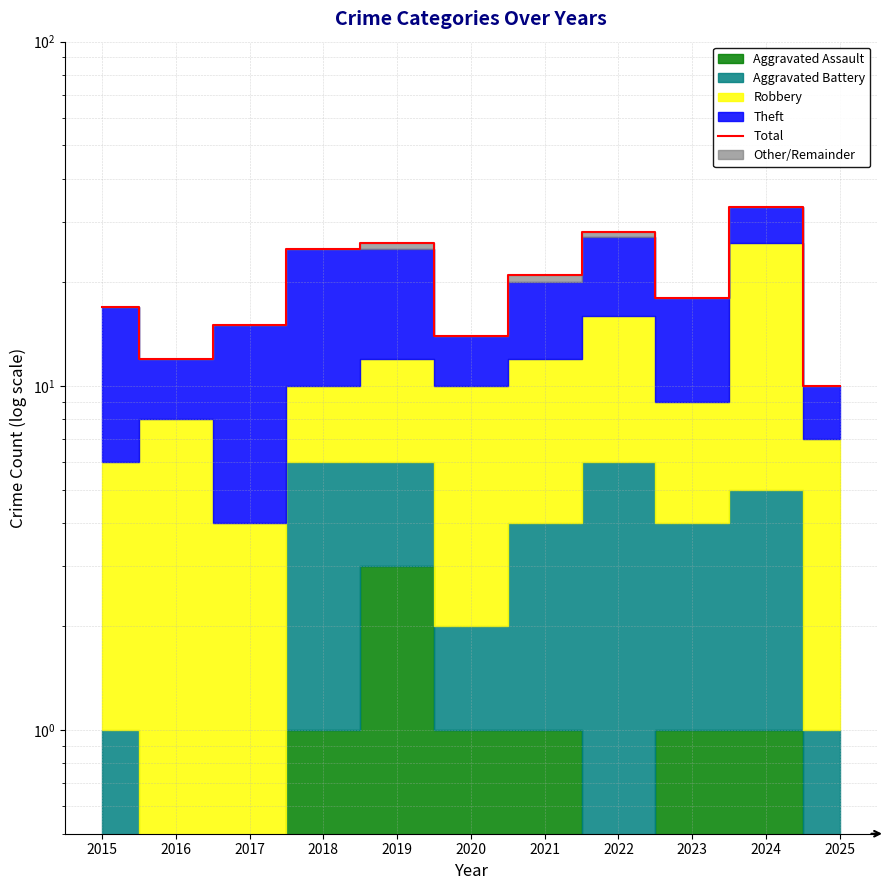

Reading right to left, list all the values displayed in this chart.

2025=10	2024=33	2023=18	2022=28	2021=21	2020=14	2019=26	2018=25	2017=15	2016=12	2015=17